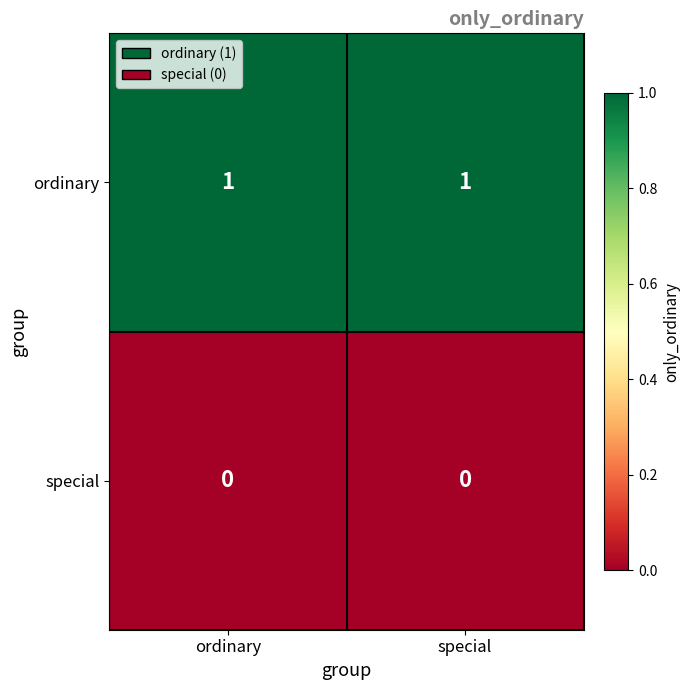

List the series in order of their overall mean, highest first.

ordinary, special